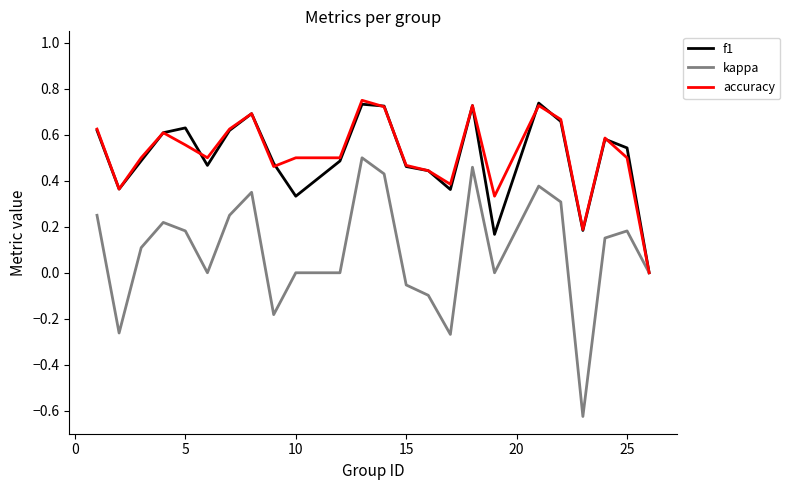

In f1, how many points are higher than both neighbors (excluding endpoints)?

6